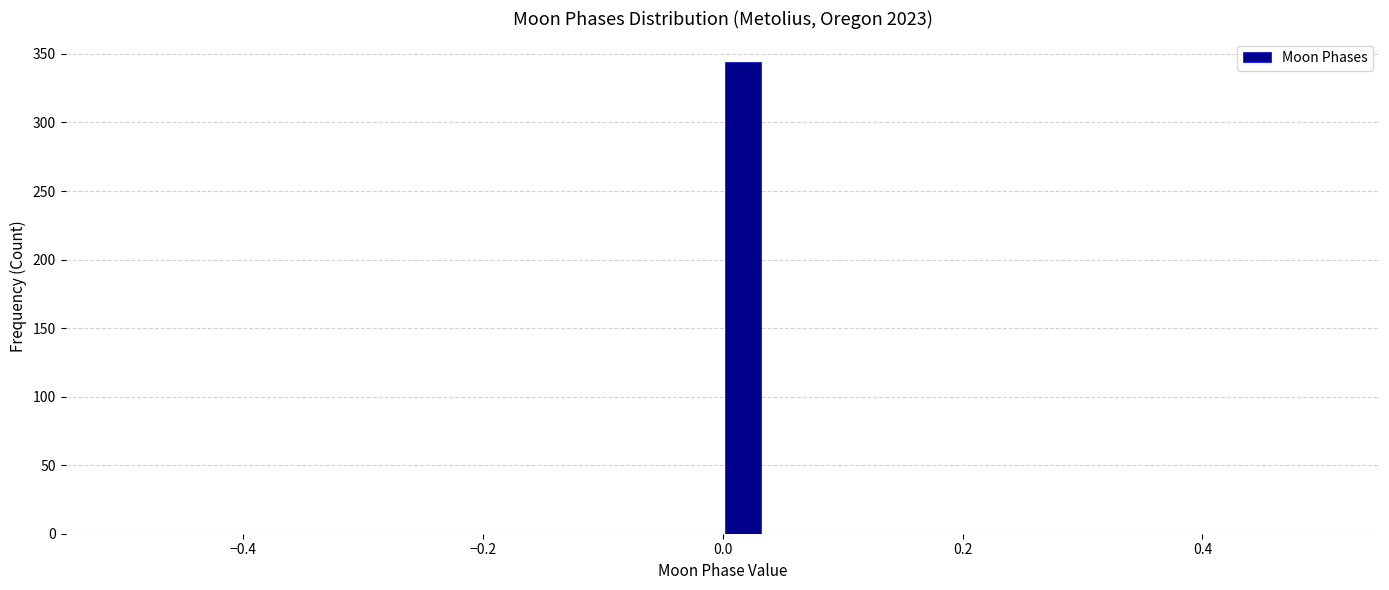

Around what value on the x-axis is the tallest bar? Give the approximate position of its centre, as read against the axis.

0.02